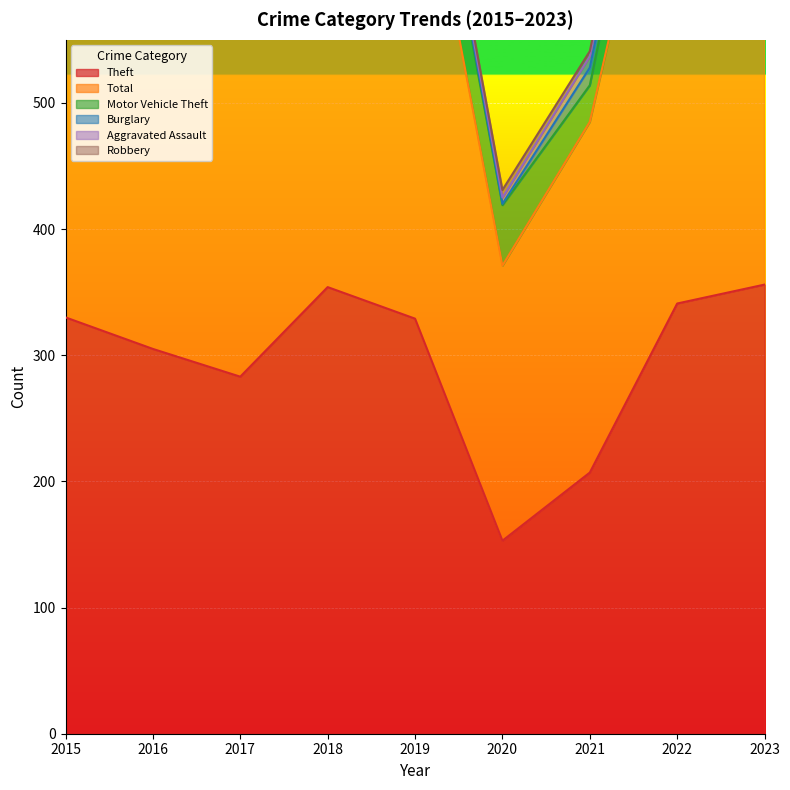

At which label does Theft reach its minimum?

2020